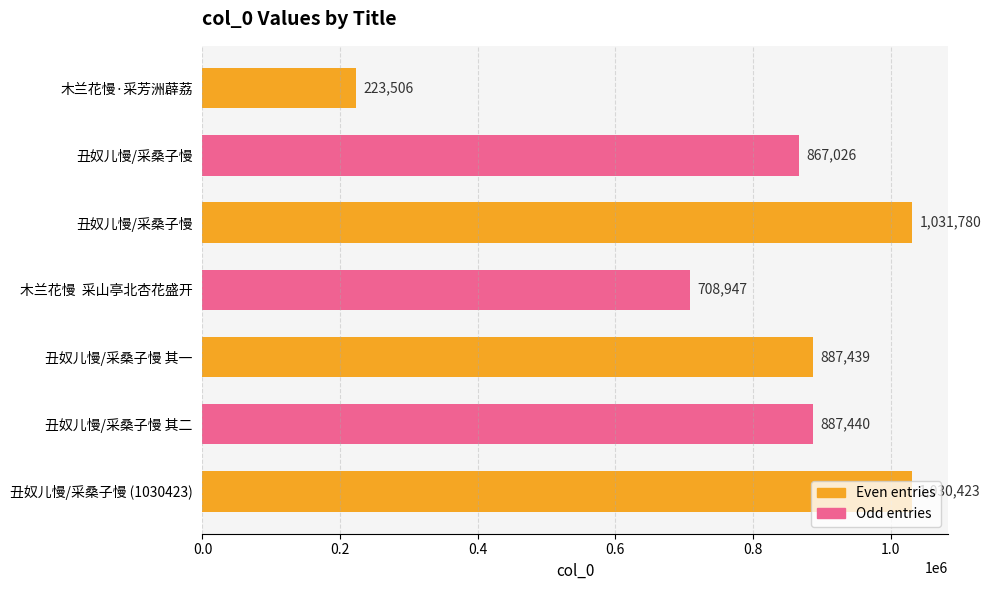

Are the bars grouped side by side (vs. stacked)?

No